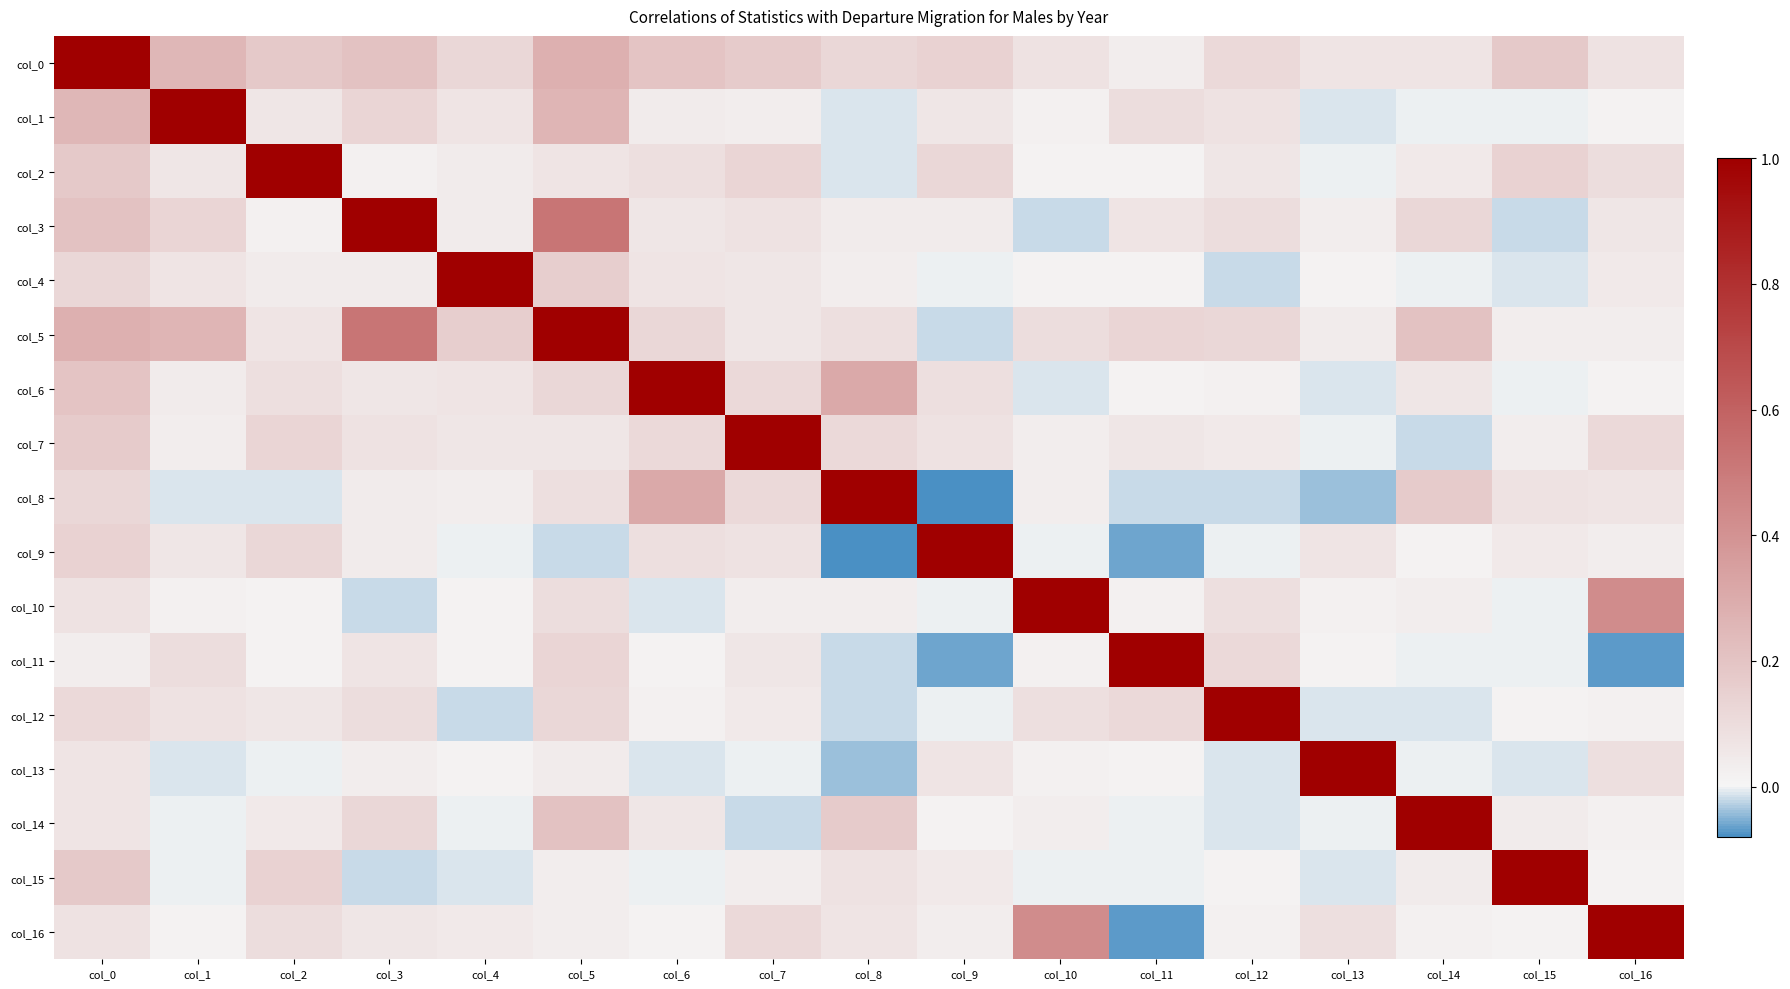

Which category has the lowest value in the col_7 series?

col_14